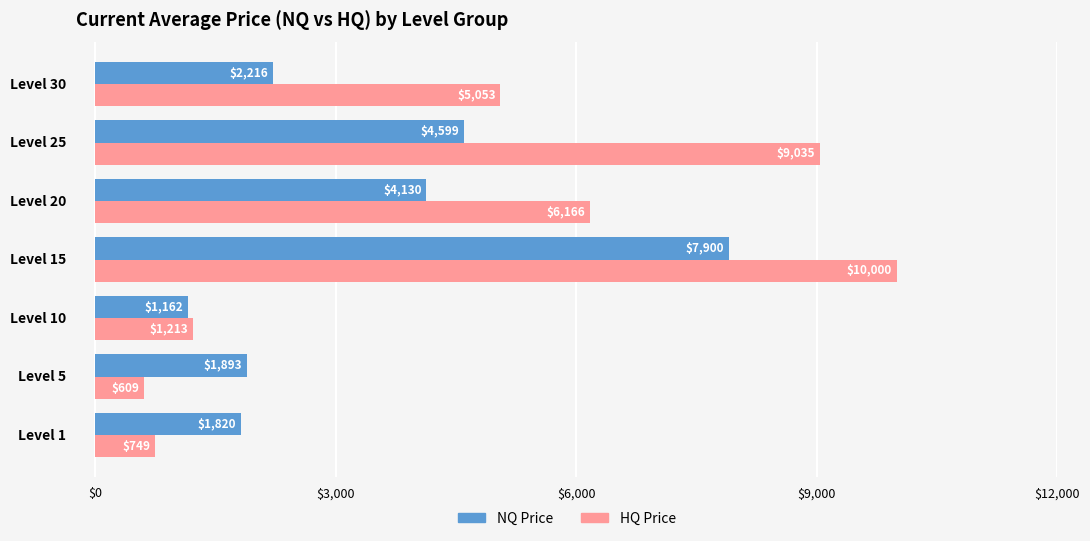

List the labels in order of NQ Price value, smallest first.

Level 10, Level 1, Level 5, Level 30, Level 20, Level 25, Level 15